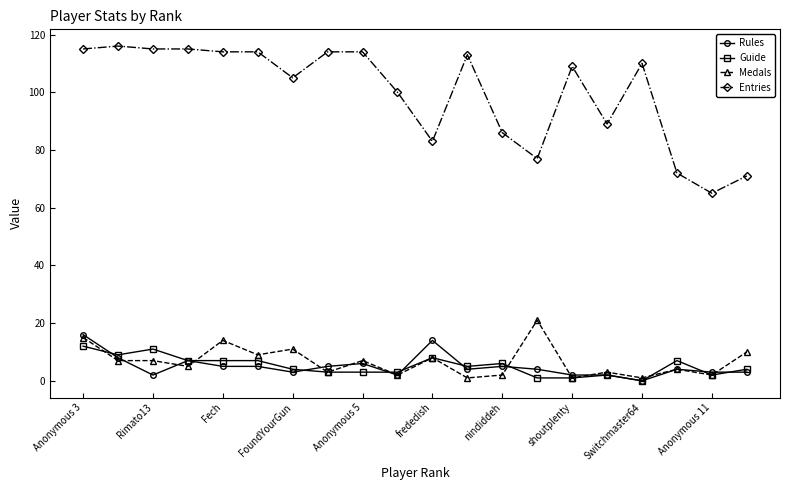

True or false: Rules has more than 0 points higher than both neighbors.

True